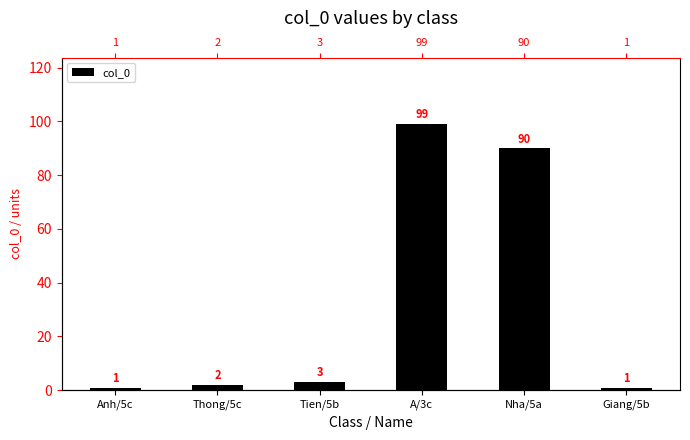

What is the average value?

33